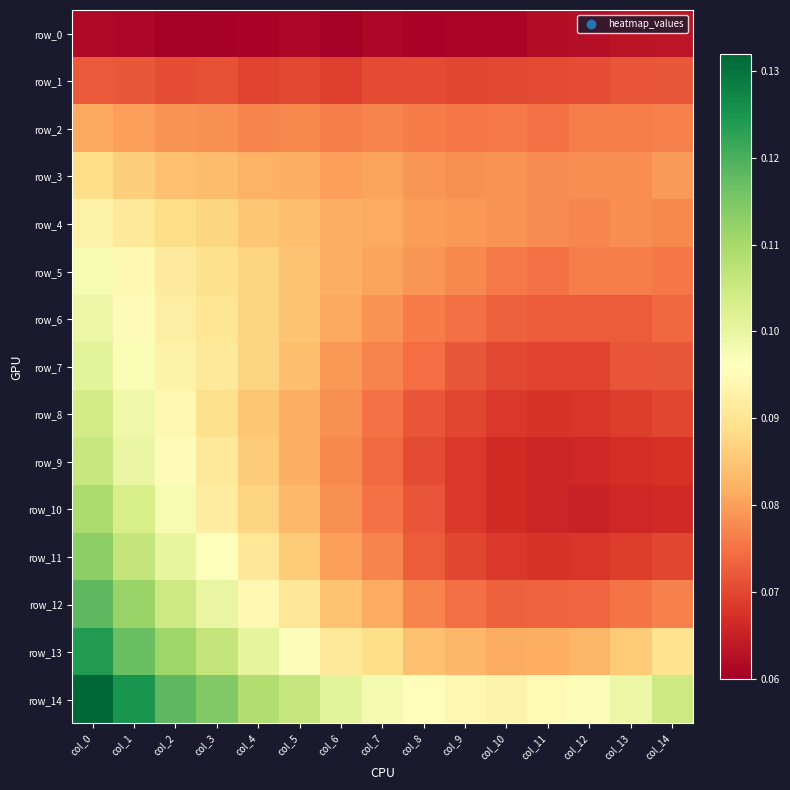

Reading left to right, extract all data points from this chart.

row_0: col_0=0.1	col_1=0.1	col_2=0.1	col_3=0.1	col_4=0.1	col_5=0.1	col_6=0.1	col_7=0.1	col_8=0.1	col_9=0.1	col_10=0.1	col_11=0.1	col_12=0.1	col_13=0.1	col_14=0.1
row_1: col_0=0.1	col_1=0.1	col_2=0.1	col_3=0.1	col_4=0.1	col_5=0.1	col_6=0.1	col_7=0.1	col_8=0.1	col_9=0.1	col_10=0.1	col_11=0.1	col_12=0.1	col_13=0.1	col_14=0.1
row_2: col_0=0.1	col_1=0.1	col_2=0.1	col_3=0.1	col_4=0.1	col_5=0.1	col_6=0.1	col_7=0.1	col_8=0.1	col_9=0.1	col_10=0.1	col_11=0.1	col_12=0.1	col_13=0.1	col_14=0.1
row_3: col_0=0.1	col_1=0.1	col_2=0.1	col_3=0.1	col_4=0.1	col_5=0.1	col_6=0.1	col_7=0.1	col_8=0.1	col_9=0.1	col_10=0.1	col_11=0.1	col_12=0.1	col_13=0.1	col_14=0.1
row_4: col_0=0.1	col_1=0.1	col_2=0.1	col_3=0.1	col_4=0.1	col_5=0.1	col_6=0.1	col_7=0.1	col_8=0.1	col_9=0.1	col_10=0.1	col_11=0.1	col_12=0.1	col_13=0.1	col_14=0.1
row_5: col_0=0.1	col_1=0.1	col_2=0.1	col_3=0.1	col_4=0.1	col_5=0.1	col_6=0.1	col_7=0.1	col_8=0.1	col_9=0.1	col_10=0.1	col_11=0.1	col_12=0.1	col_13=0.1	col_14=0.1
row_6: col_0=0.1	col_1=0.1	col_2=0.1	col_3=0.1	col_4=0.1	col_5=0.1	col_6=0.1	col_7=0.1	col_8=0.1	col_9=0.1	col_10=0.1	col_11=0.1	col_12=0.1	col_13=0.1	col_14=0.1
row_7: col_0=0.1	col_1=0.1	col_2=0.1	col_3=0.1	col_4=0.1	col_5=0.1	col_6=0.1	col_7=0.1	col_8=0.1	col_9=0.1	col_10=0.1	col_11=0.1	col_12=0.1	col_13=0.1	col_14=0.1
row_8: col_0=0.1	col_1=0.1	col_2=0.1	col_3=0.1	col_4=0.1	col_5=0.1	col_6=0.1	col_7=0.1	col_8=0.1	col_9=0.1	col_10=0.1	col_11=0.1	col_12=0.1	col_13=0.1	col_14=0.1
row_9: col_0=0.1	col_1=0.1	col_2=0.1	col_3=0.1	col_4=0.1	col_5=0.1	col_6=0.1	col_7=0.1	col_8=0.1	col_9=0.1	col_10=0.1	col_11=0.1	col_12=0.1	col_13=0.1	col_14=0.1
row_10: col_0=0.1	col_1=0.1	col_2=0.1	col_3=0.1	col_4=0.1	col_5=0.1	col_6=0.1	col_7=0.1	col_8=0.1	col_9=0.1	col_10=0.1	col_11=0.1	col_12=0.1	col_13=0.1	col_14=0.1
row_11: col_0=0.1	col_1=0.1	col_2=0.1	col_3=0.1	col_4=0.1	col_5=0.1	col_6=0.1	col_7=0.1	col_8=0.1	col_9=0.1	col_10=0.1	col_11=0.1	col_12=0.1	col_13=0.1	col_14=0.1
row_12: col_0=0.1	col_1=0.1	col_2=0.1	col_3=0.1	col_4=0.1	col_5=0.1	col_6=0.1	col_7=0.1	col_8=0.1	col_9=0.1	col_10=0.1	col_11=0.1	col_12=0.1	col_13=0.1	col_14=0.1
row_13: col_0=0.1	col_1=0.1	col_2=0.1	col_3=0.1	col_4=0.1	col_5=0.1	col_6=0.1	col_7=0.1	col_8=0.1	col_9=0.1	col_10=0.1	col_11=0.1	col_12=0.1	col_13=0.1	col_14=0.1
row_14: col_0=0.1	col_1=0.1	col_2=0.1	col_3=0.1	col_4=0.1	col_5=0.1	col_6=0.1	col_7=0.1	col_8=0.1	col_9=0.1	col_10=0.1	col_11=0.1	col_12=0.1	col_13=0.1	col_14=0.1